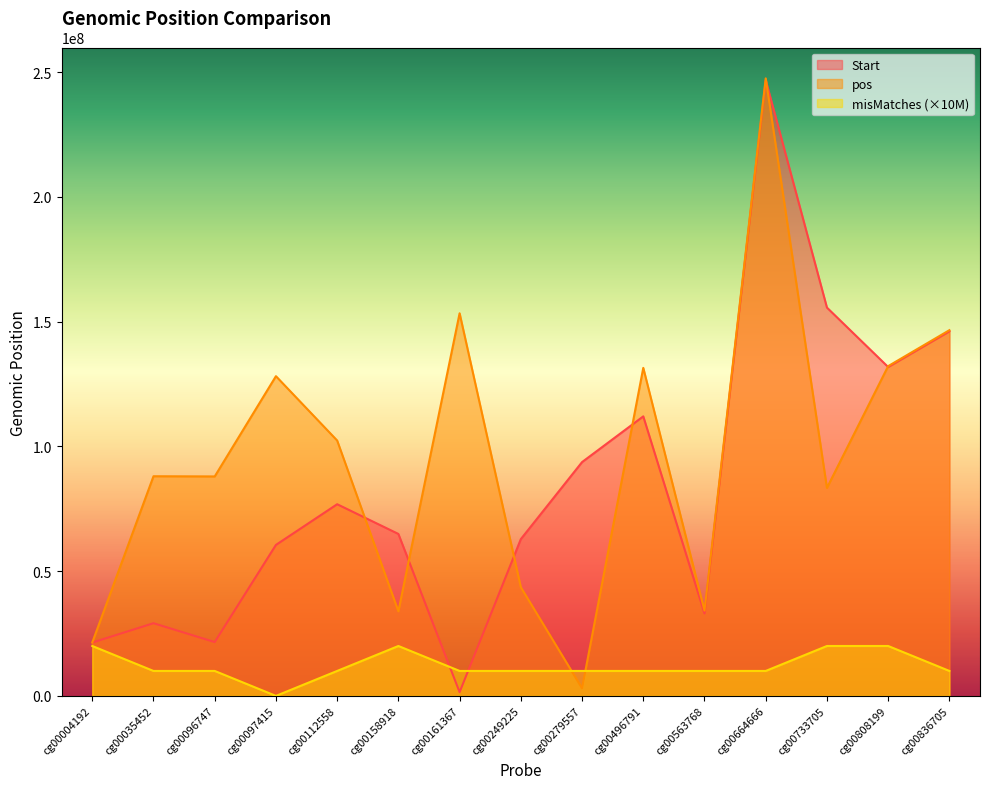

In Start, how many points are higher than both neighbors (excluding endpoints)?

4